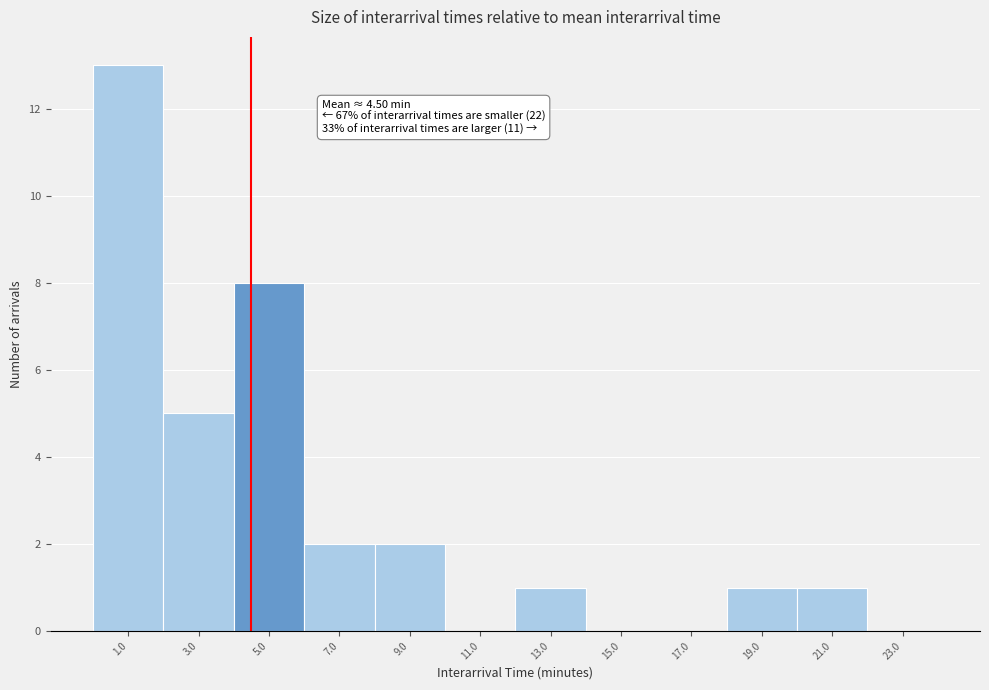

Which range on the x-axis has the tallest bar?

0 to 2